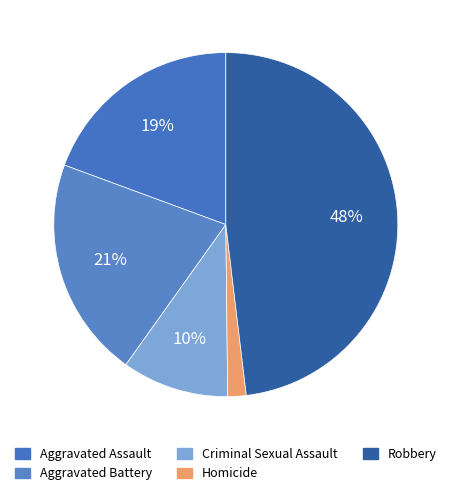

How many segments does this pie chart have?

5